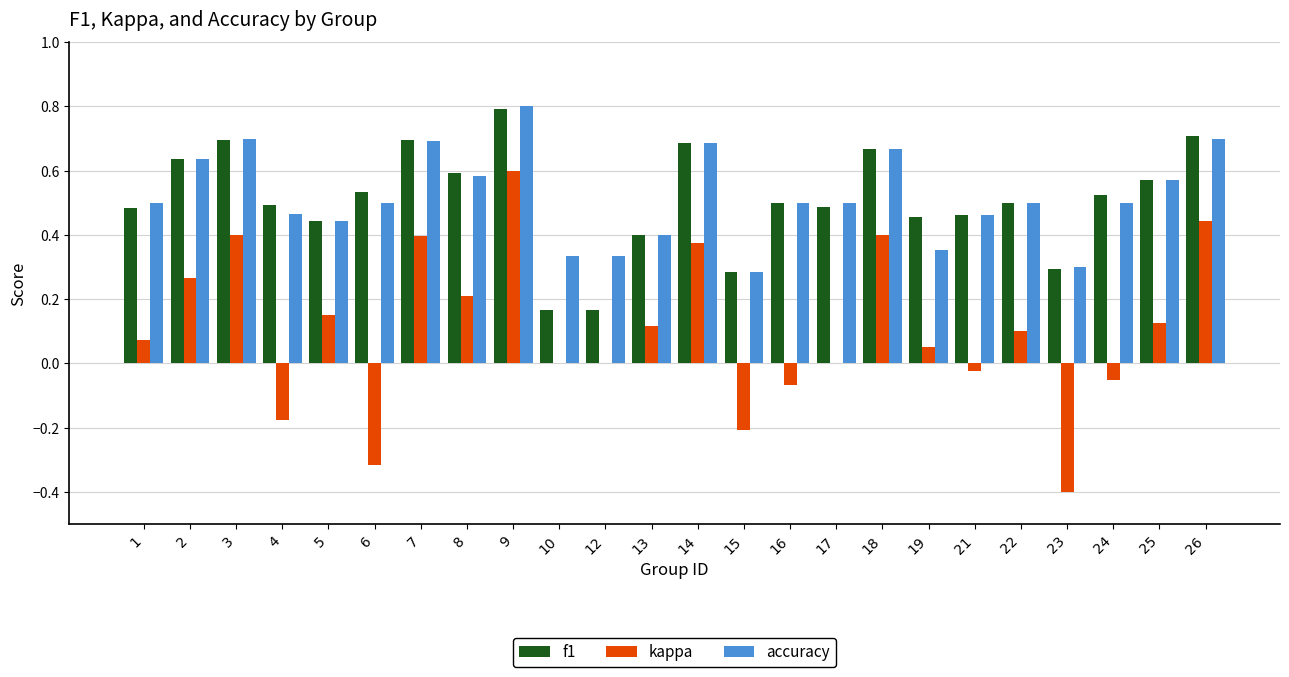

Are the bars horizontal?

No